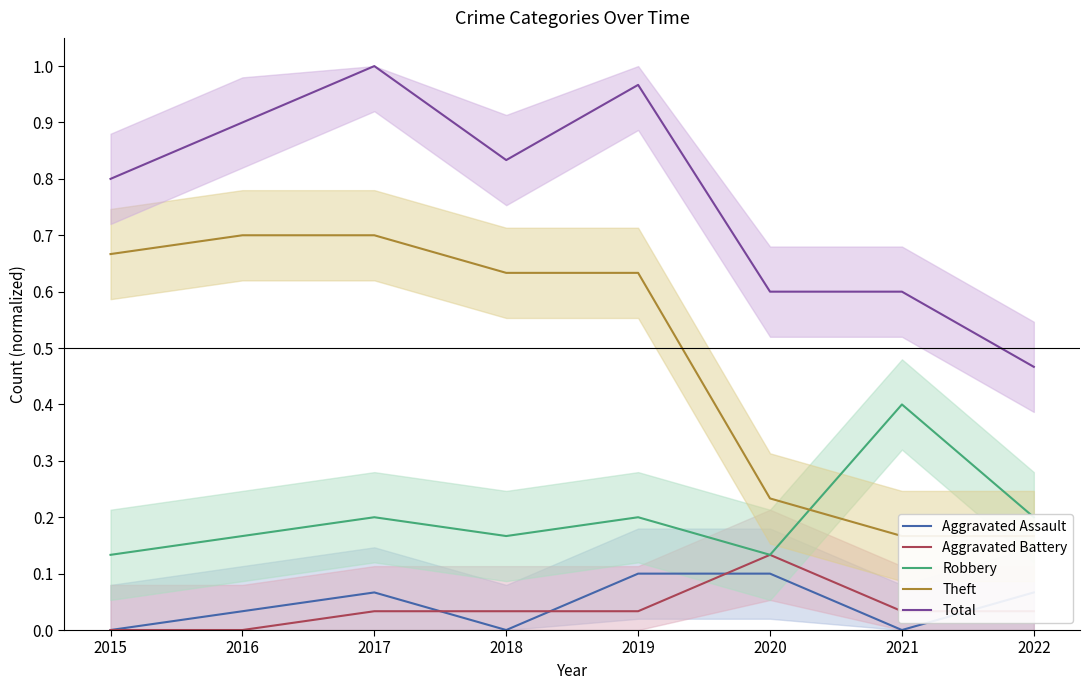

Reading left to right, transcribe all the data shown in this chart.

Aggravated Assault: 2015=0.0	2016=0.0	2017=0.1	2018=0.0	2019=0.1	2020=0.1	2021=0.0	2022=0.1
Aggravated Battery: 2015=0.0	2016=0.0	2017=0.0	2018=0.0	2019=0.0	2020=0.1	2021=0.0	2022=0.0
Robbery: 2015=0.1	2016=0.2	2017=0.2	2018=0.2	2019=0.2	2020=0.1	2021=0.4	2022=0.2
Theft: 2015=0.7	2016=0.7	2017=0.7	2018=0.6	2019=0.6	2020=0.2	2021=0.2	2022=0.2
Total: 2015=0.8	2016=0.9	2017=1.0	2018=0.8	2019=1.0	2020=0.6	2021=0.6	2022=0.5